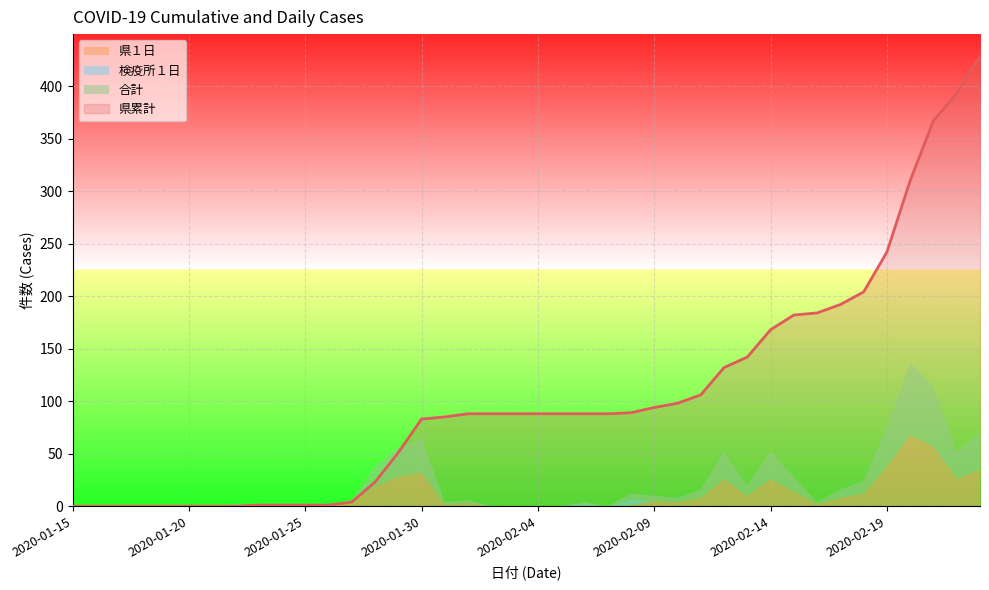

True or false: 県累計 has a value of 158 at 2020-02-09.

False